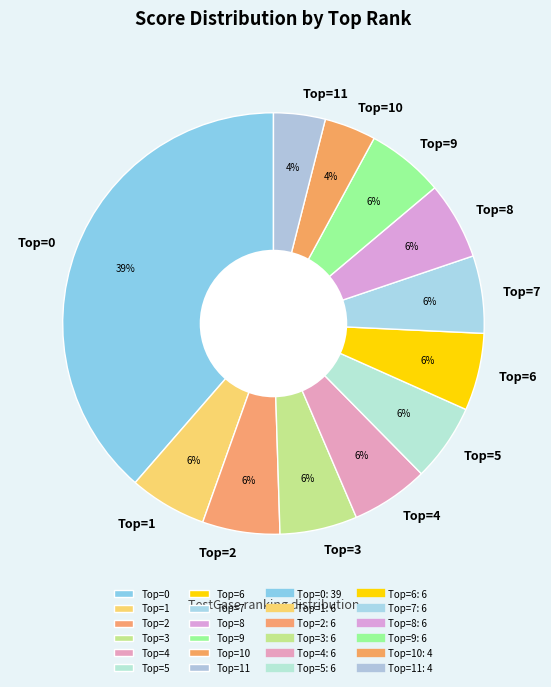

How many segments does this pie chart have?

12